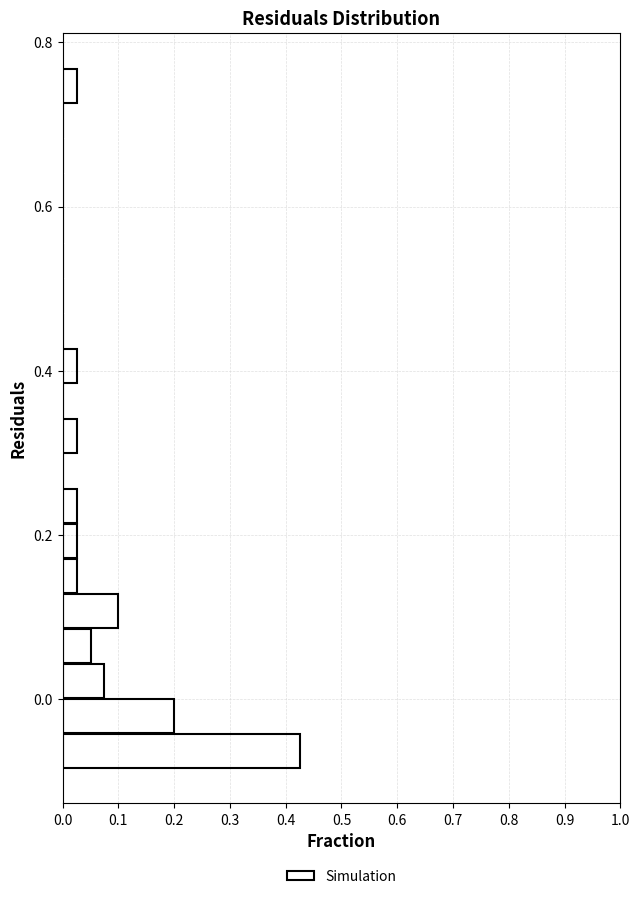

Around what value on the y-axis is the longest bar? Give the approximate position of its centre, as read against the axis.

-0.06